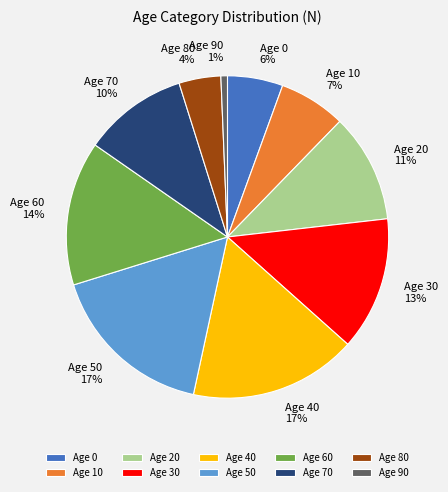

Count the number of slices in the pie.

10